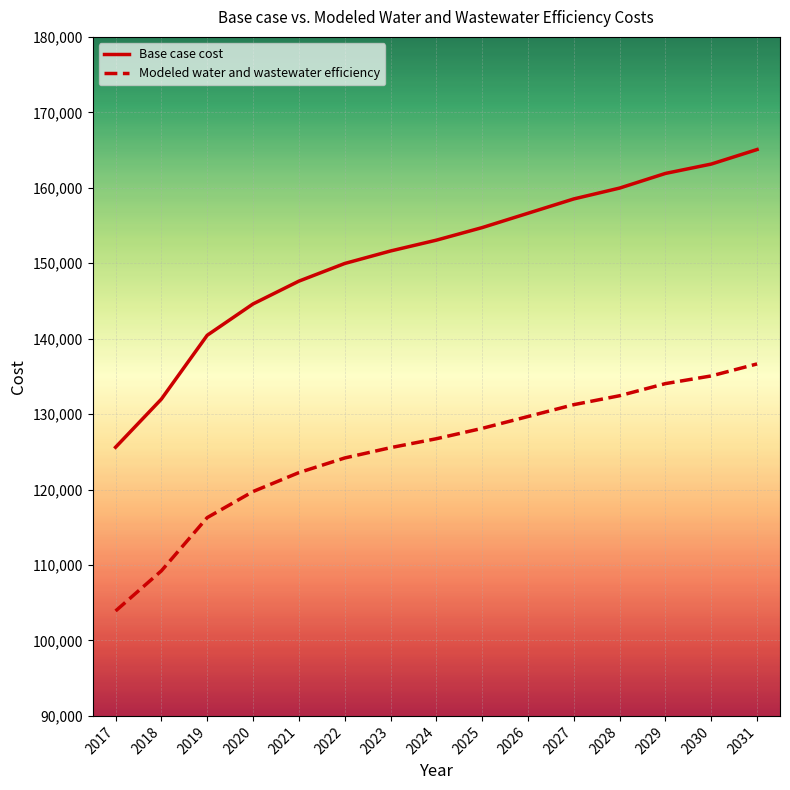

True or false: Base case cost and Modeled water and wastewater efficiency cross at least once.

False